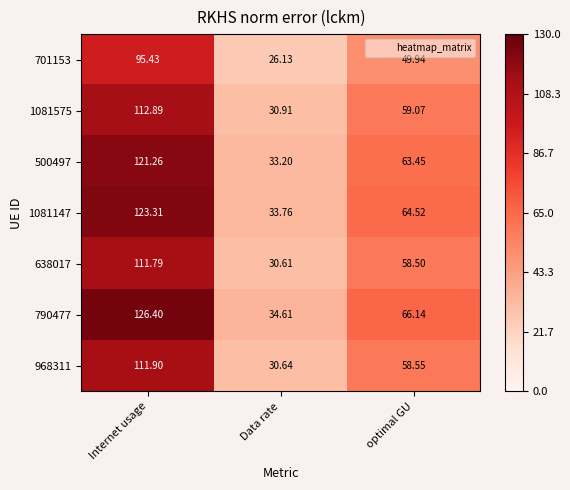

What is the total value across all series at Internet usage?

803.0